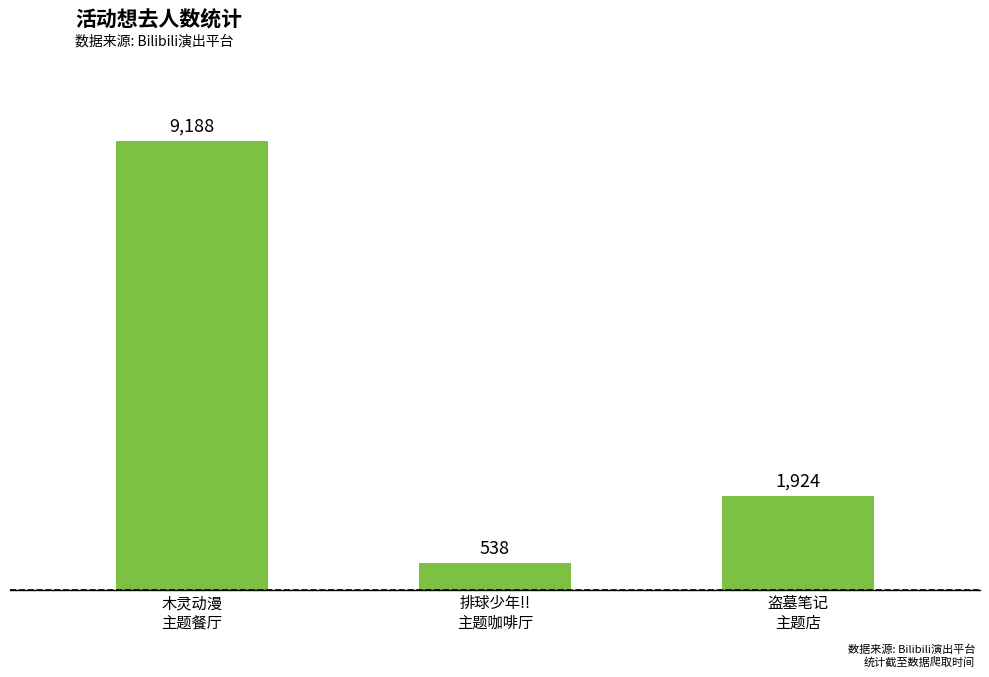

What is the difference between the maximum and second lowest values?

7264